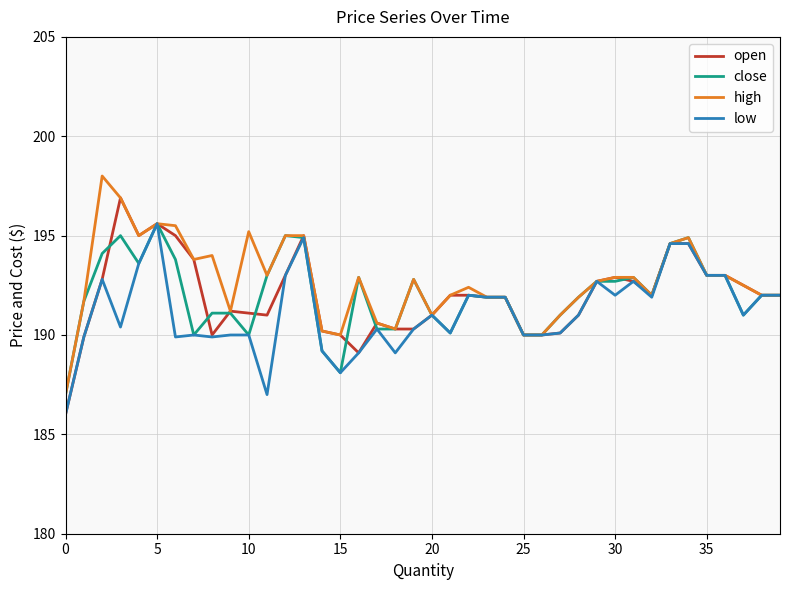

What is the minimum value shown in the chart?

186.0